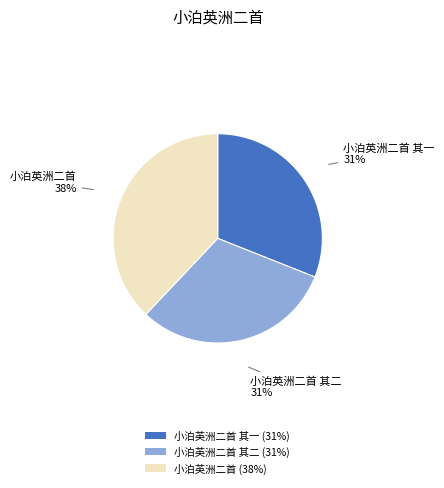

The 小泊英洲二首 其二 (31%) slice represents 31% of the pie. True or false?

True